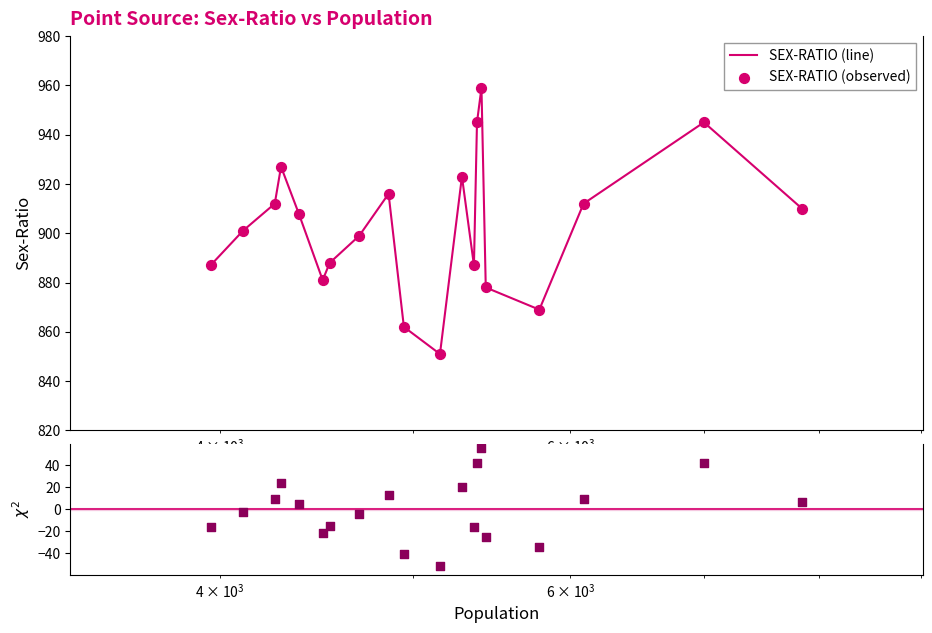

Which series has the largest total across all categories?

SEX-RATIO (line)